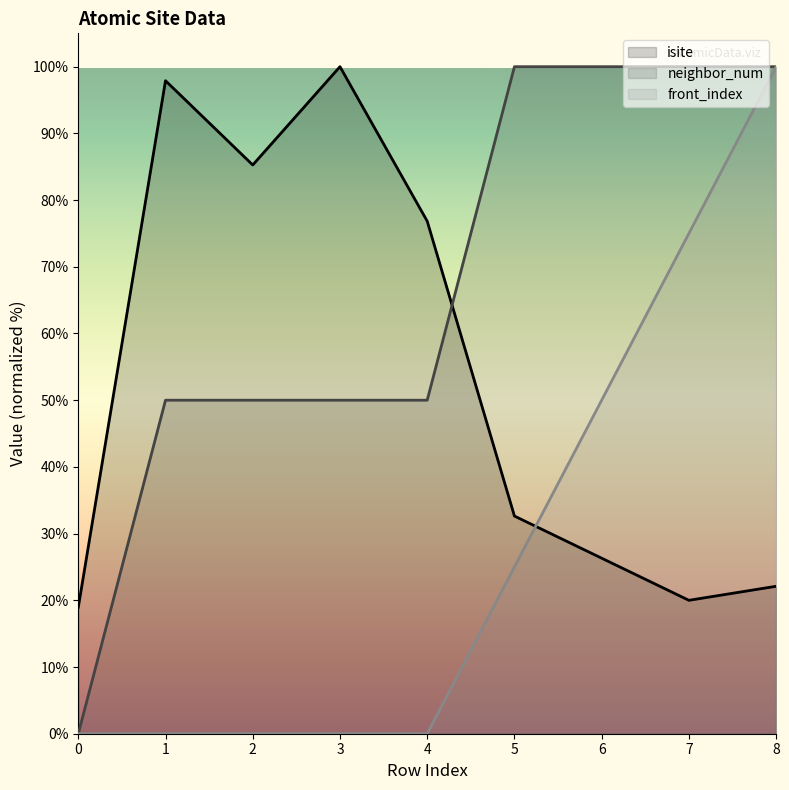

At how many categories does at least one series exceed 37?

8